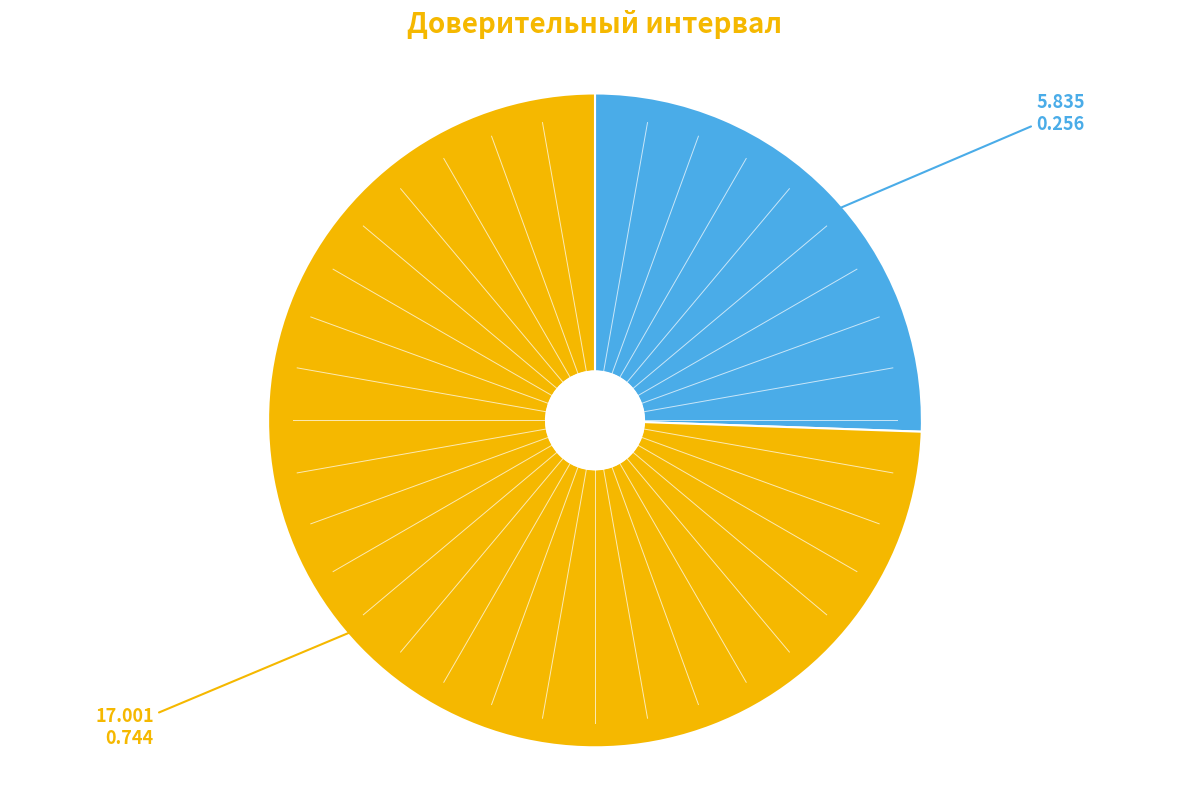

Is there any slice that represents more than half of the pie?

Yes